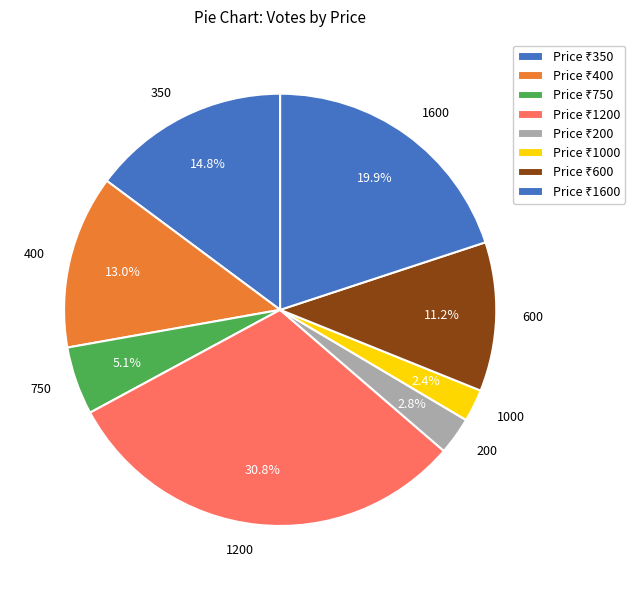

To the nearest percent, what portion does 750 represent?

5%